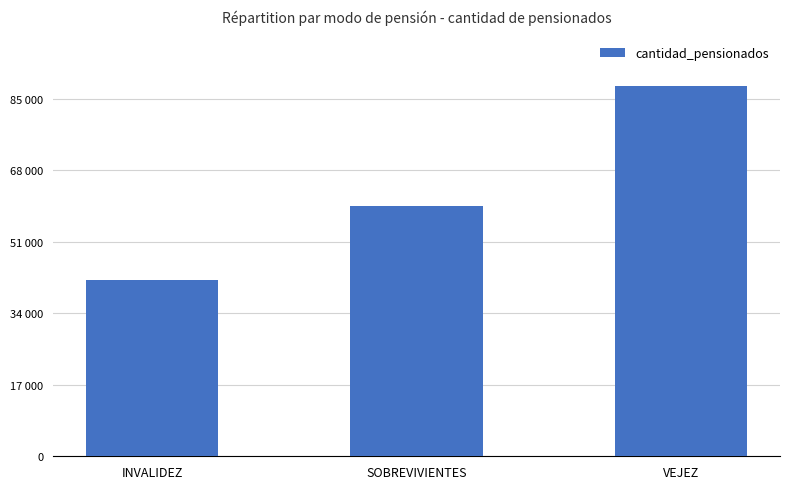

What is the value of the 1st bar from the left?

41898